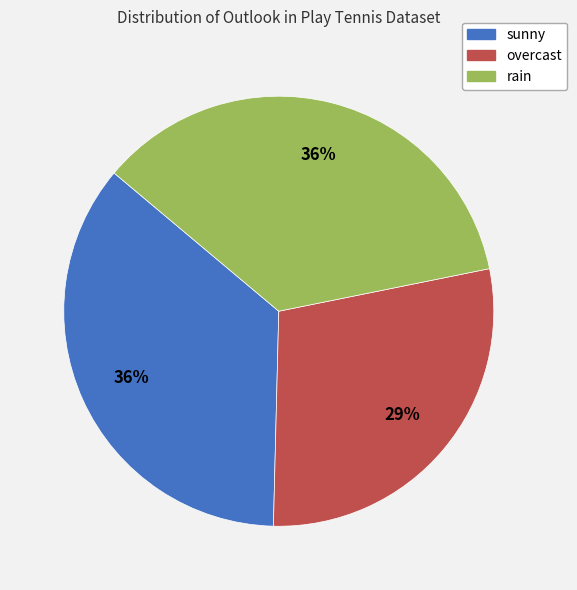

Which slice is the smallest?

overcast